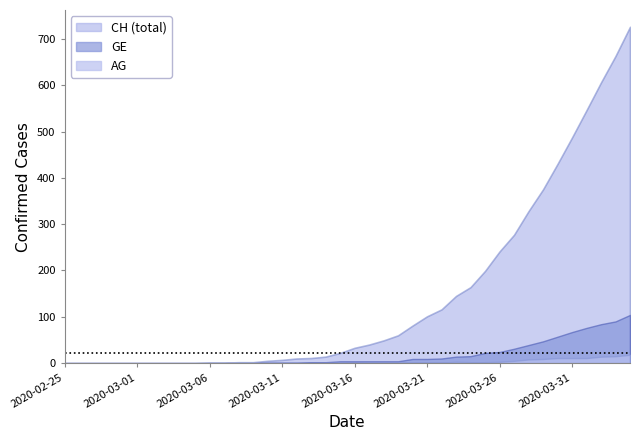

What is the average value of the GE series?

18